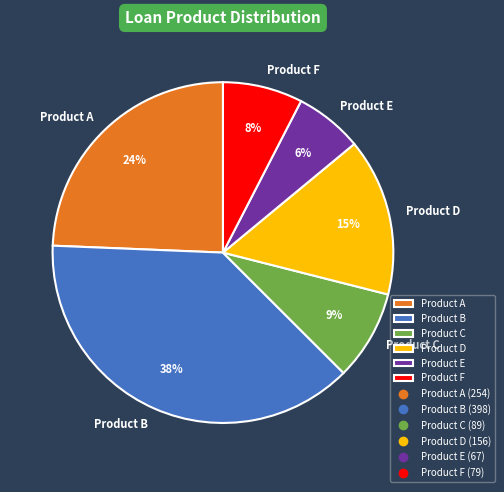

What percentage is the Product D slice, to the nearest percent?

15%